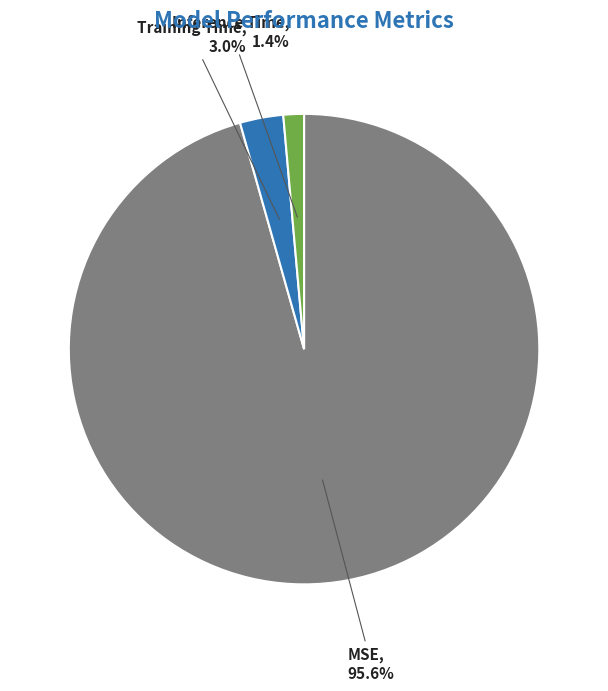

Between MSE and Inference Time, which is larger?

MSE